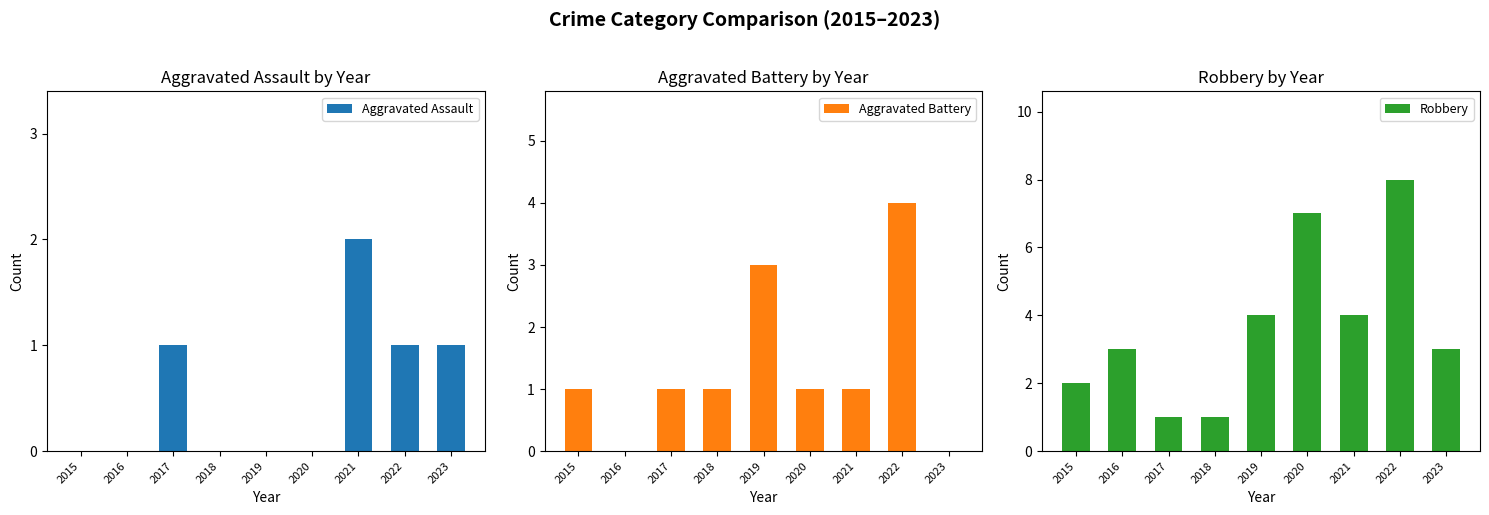

Rank the series at 2022 from lowest to highest value.

Aggravated Assault, Aggravated Battery, Robbery